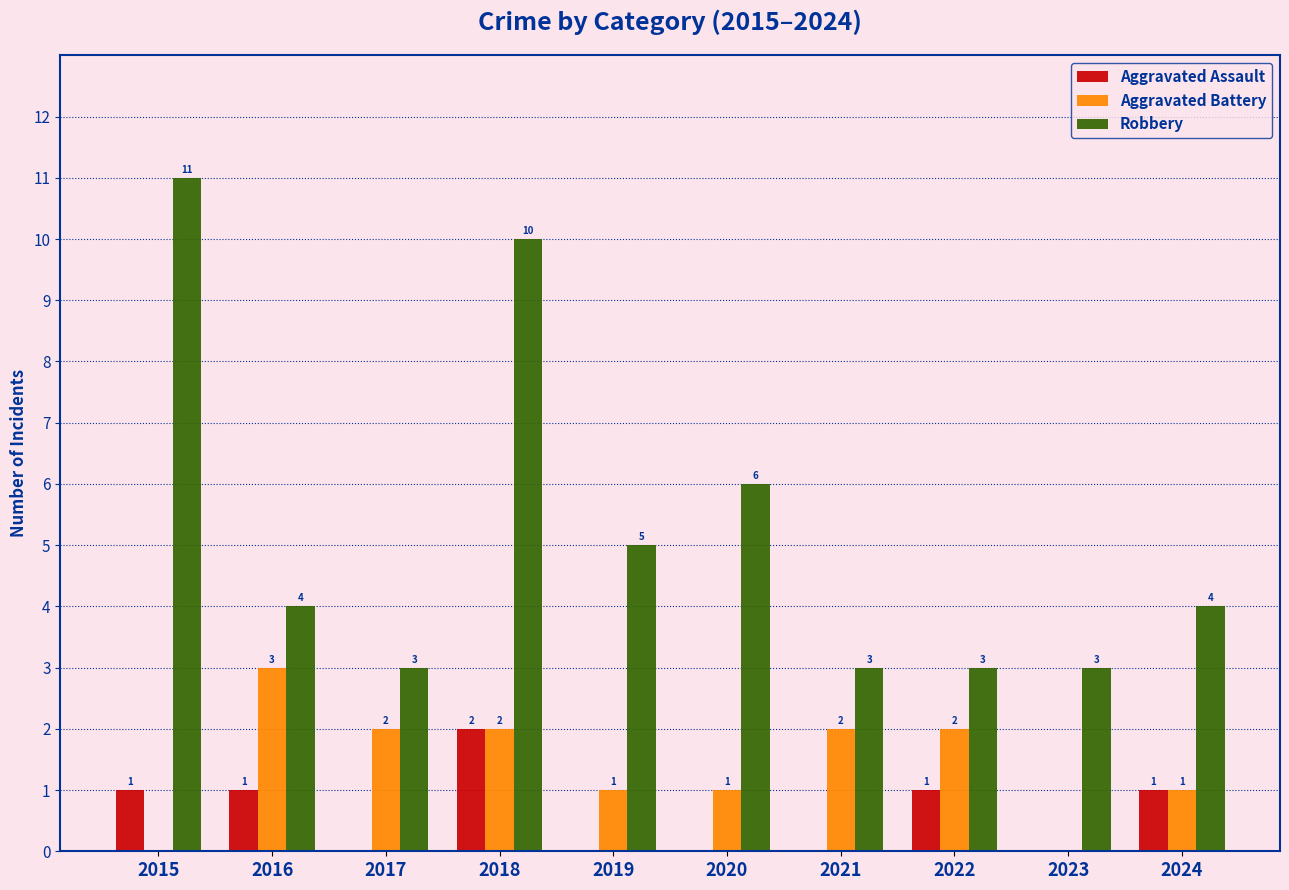

How many groups of bars are there?

10